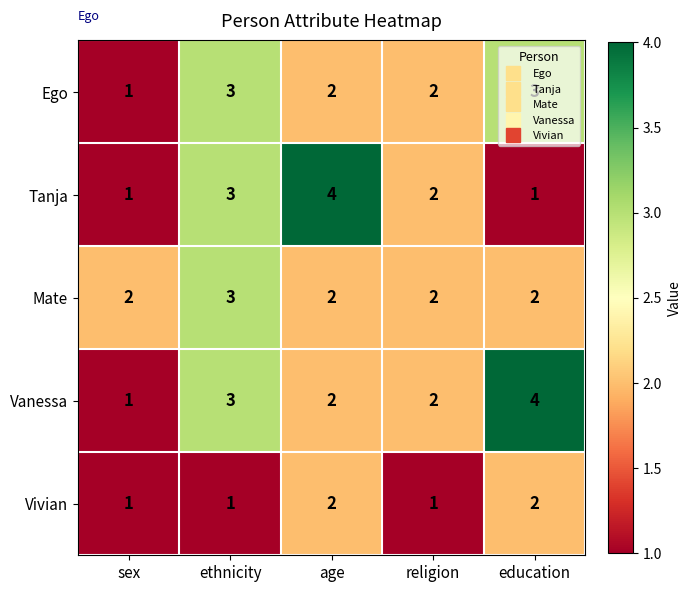

What is the highest value of the Tanja series?

4